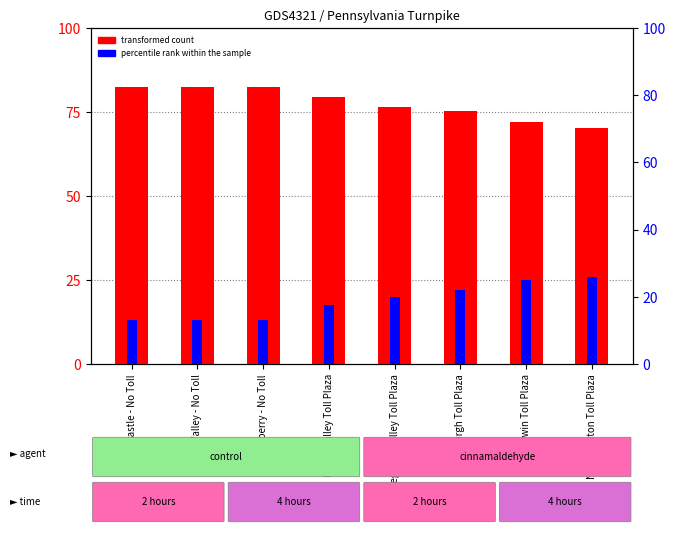

How many bars are there in each group?

2